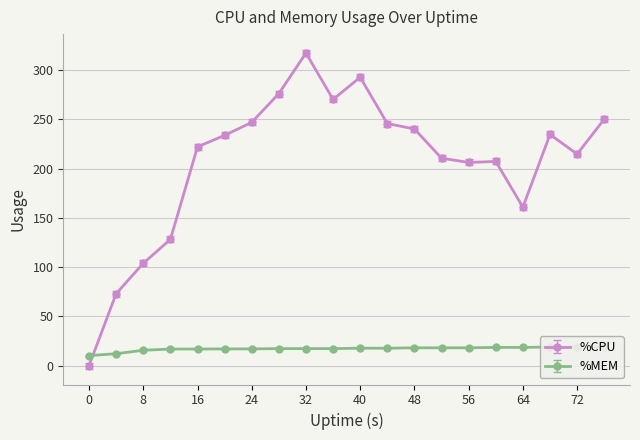

Is it true that %CPU equals 234.7 at 68?

True